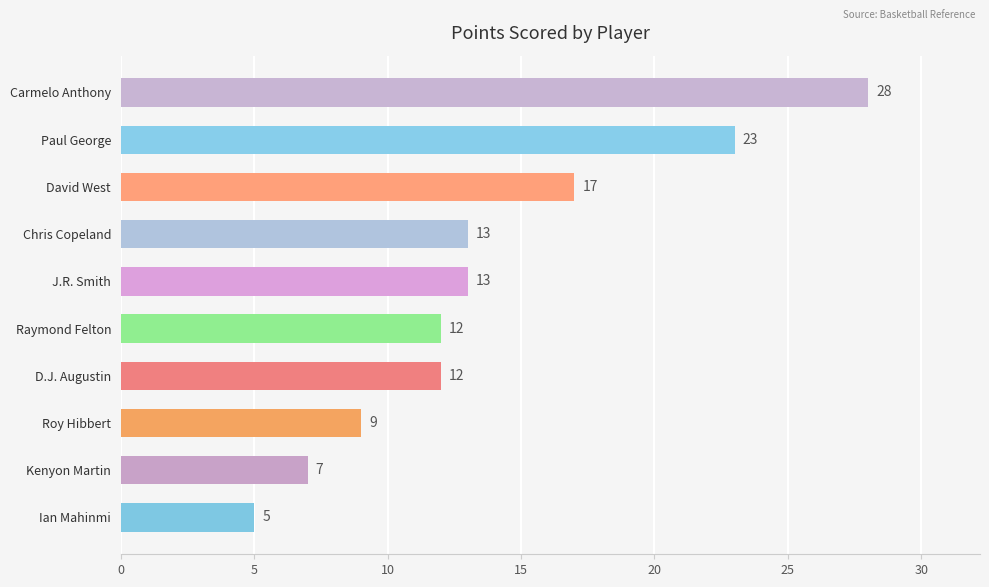

Where is the data nearest to the value 16?

David West